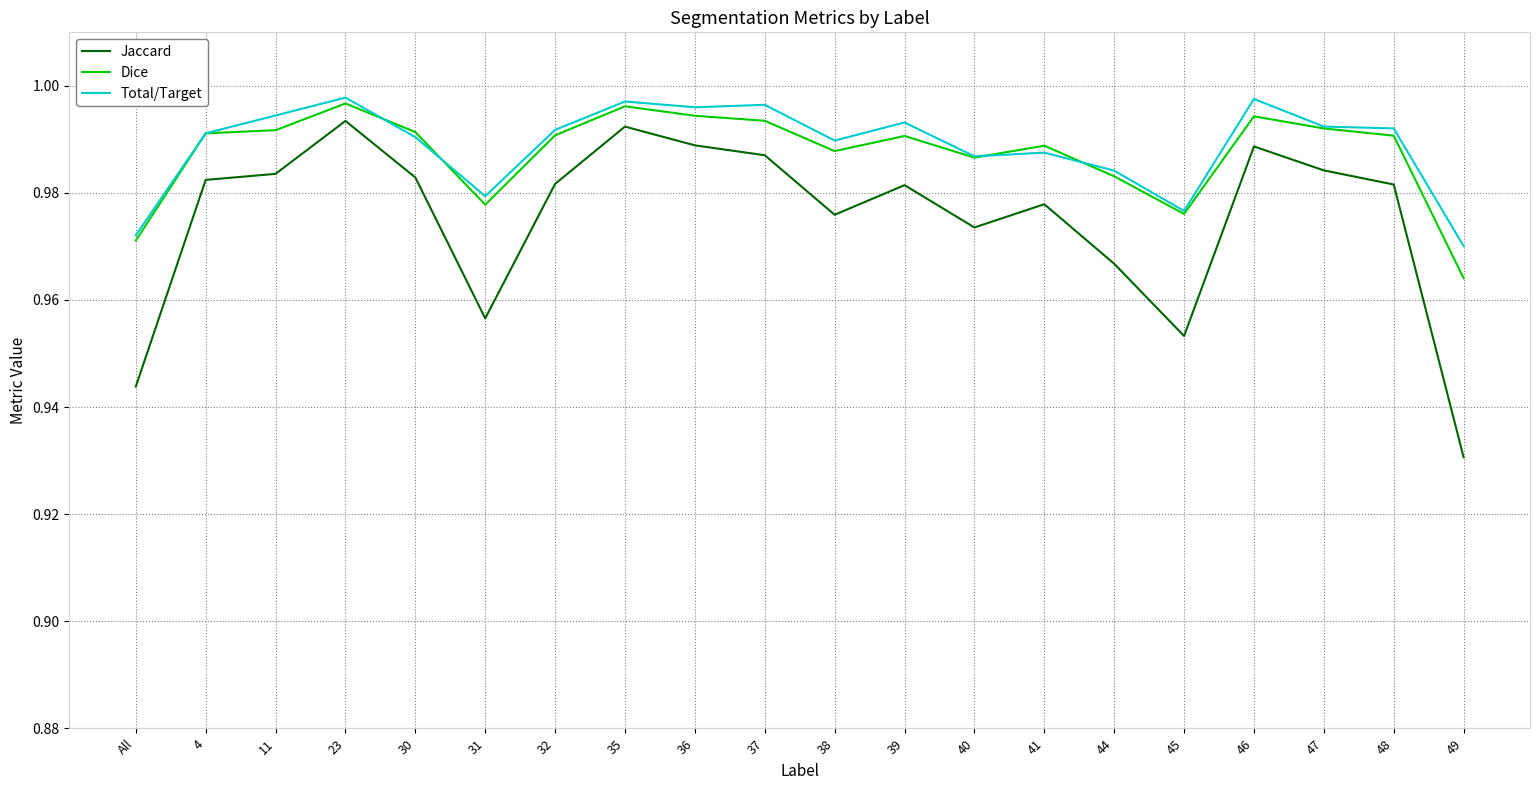

What position from the right is 31?

15